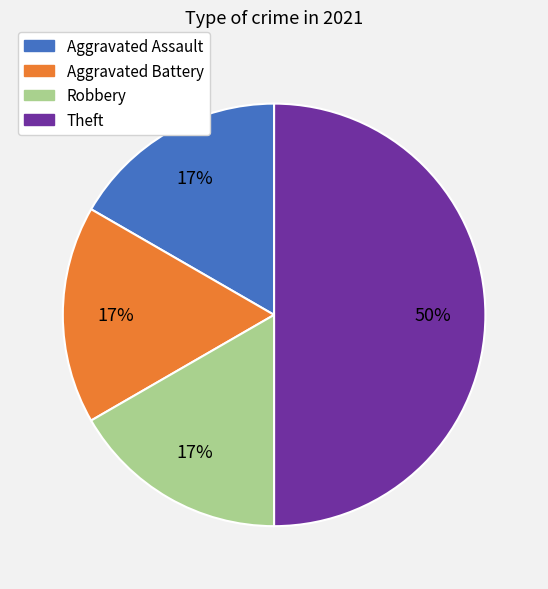

Is it true that Aggravated Battery is 17% of the pie?

True